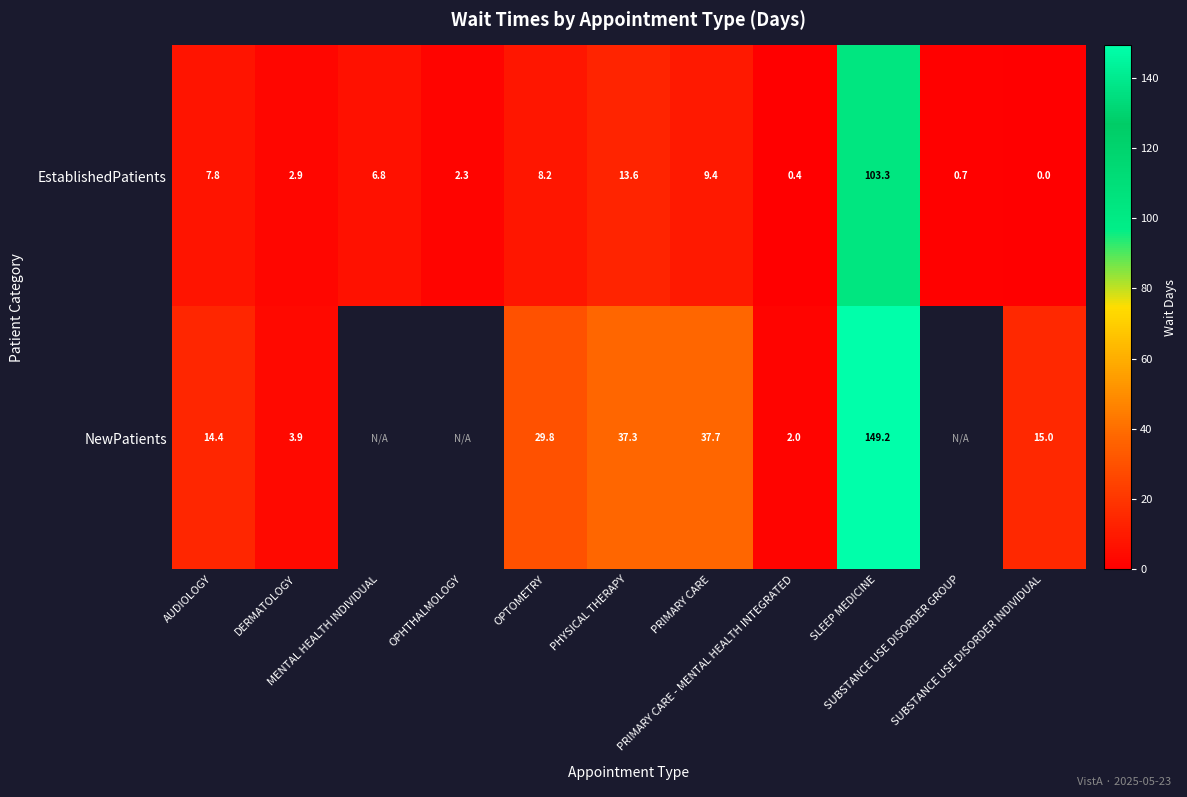

What is the sum of all EstablishedPatients values?

155.4